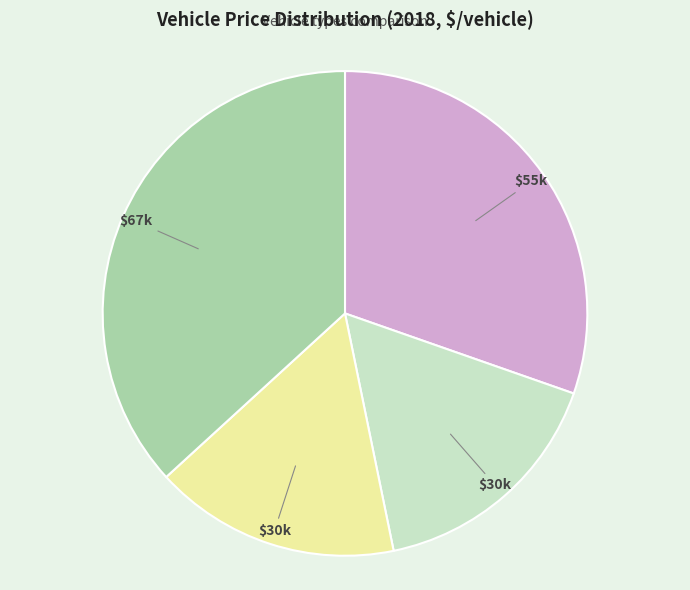

Is there any slice that represents more than half of the pie?

No